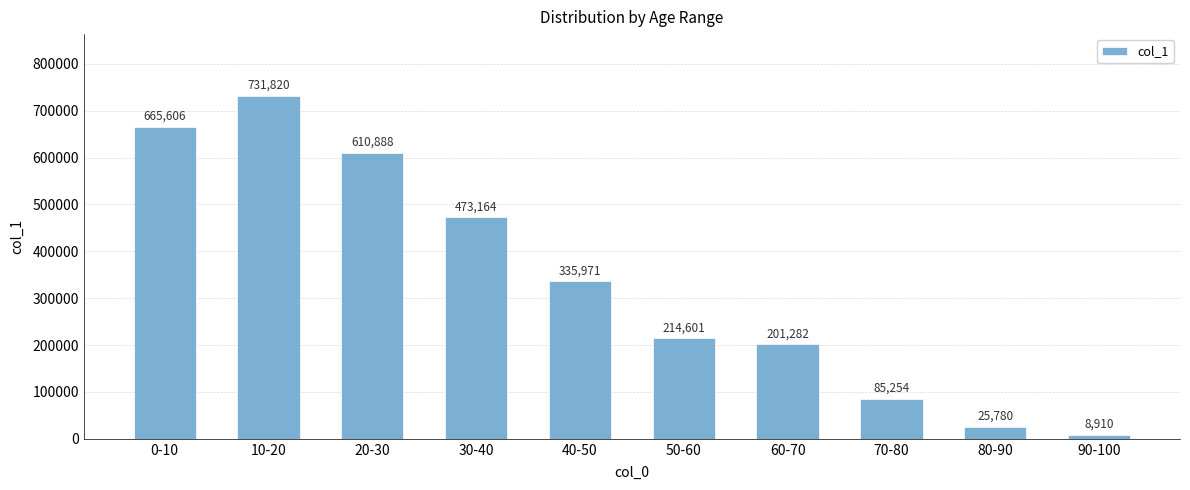

Which category has the highest value across all series?

10-20